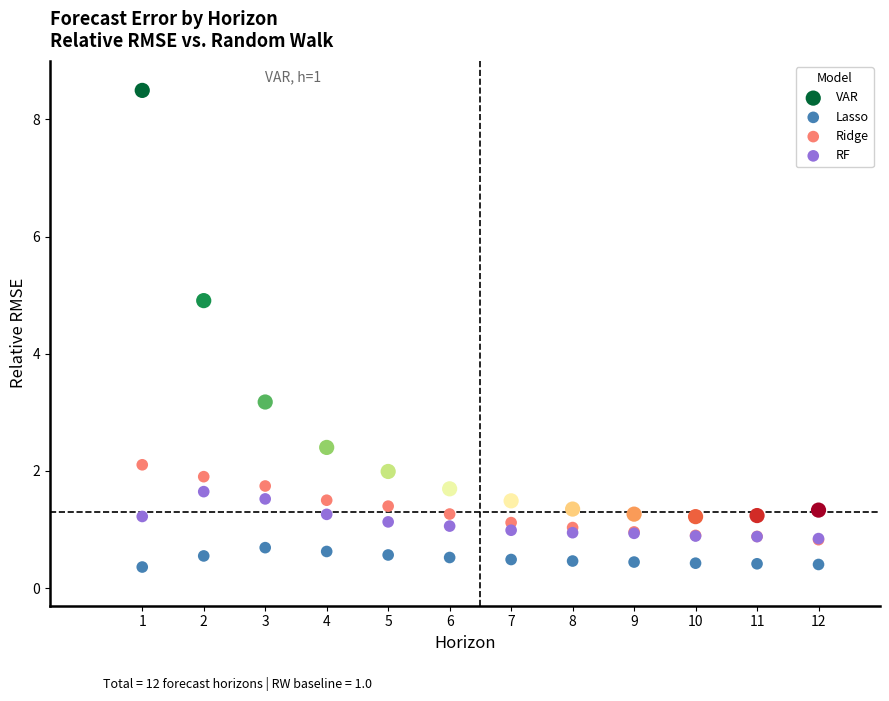

Which series has the widest spread of Y values?

VAR